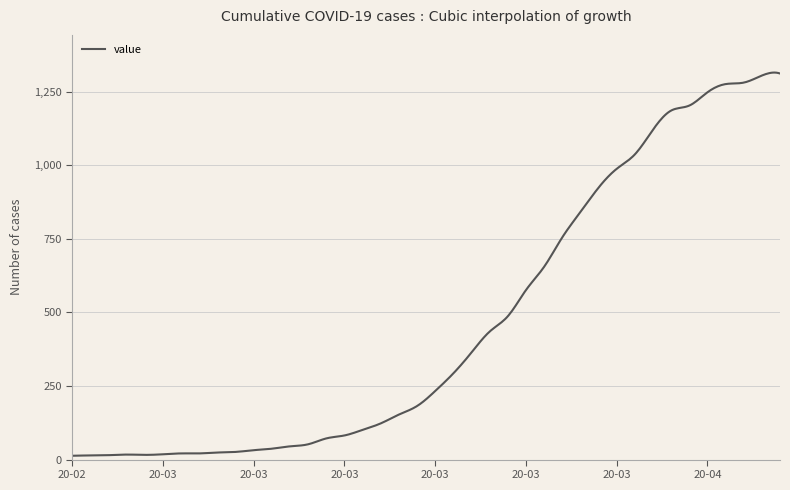

What is the difference between the maximum and minimum values?

1302.2